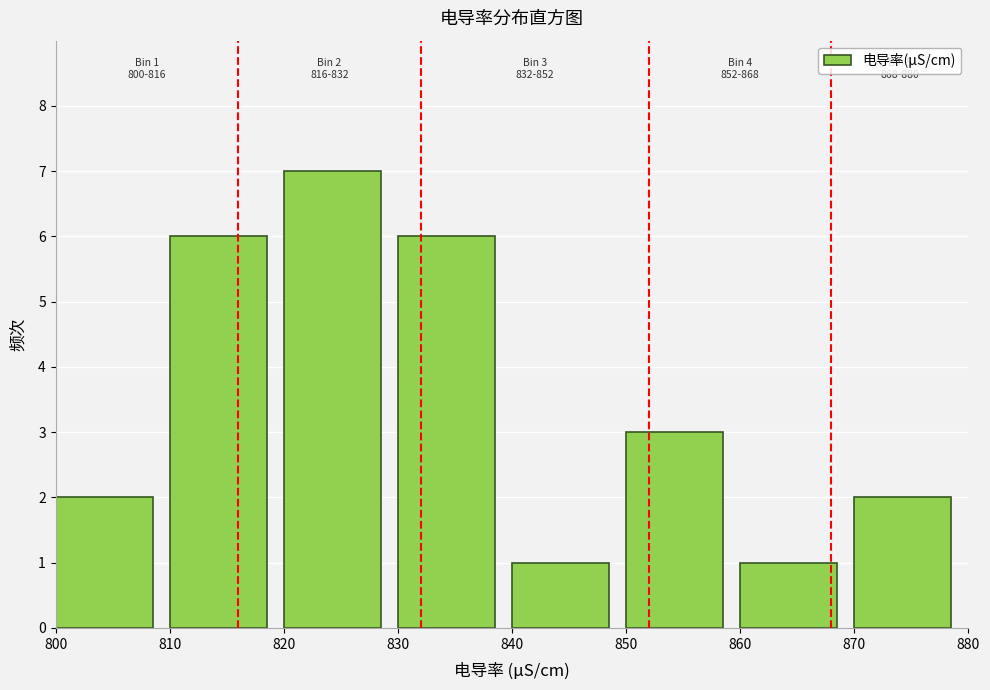

Which range on the x-axis has the tallest bar?

820 to 830